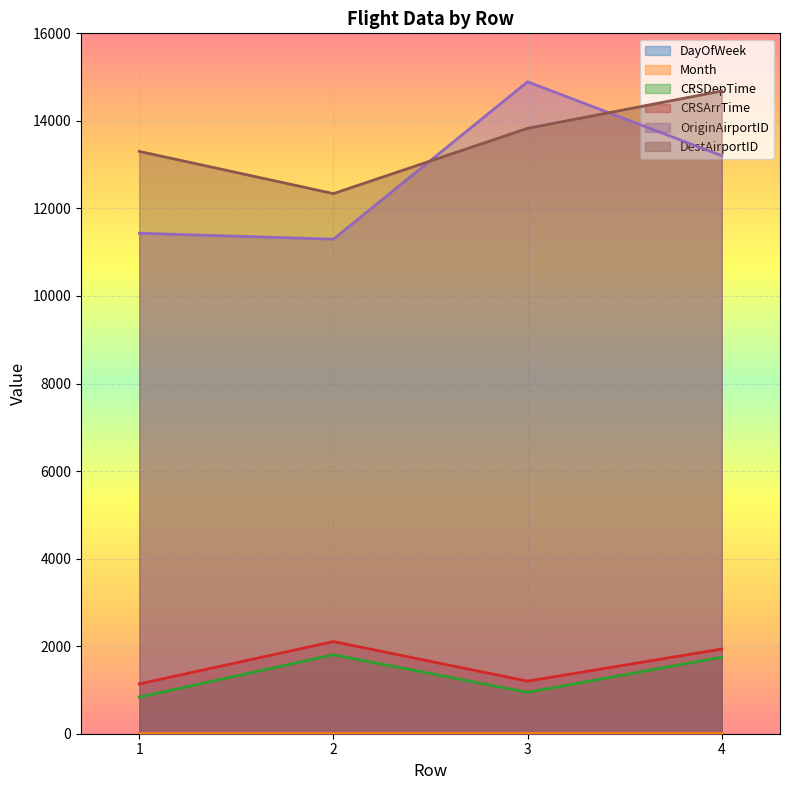

Count the number of categories in the chart.

4